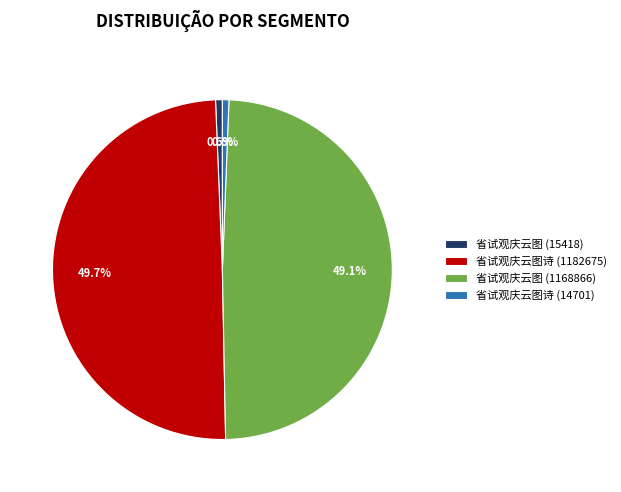

Combined, do 省试观庆云图 (15418) and 省试观庆云图诗 (14701) account for over 50%?

No